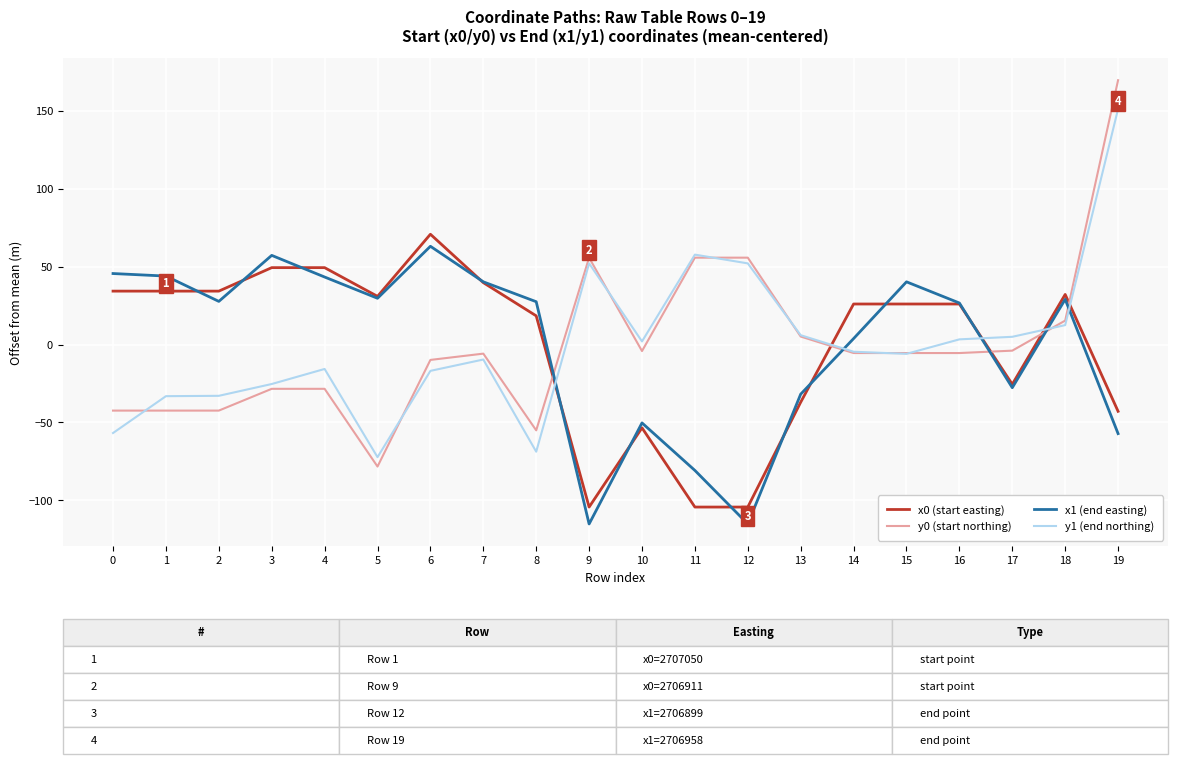

What is the highest value of the y1 (end northing) series?

151.4